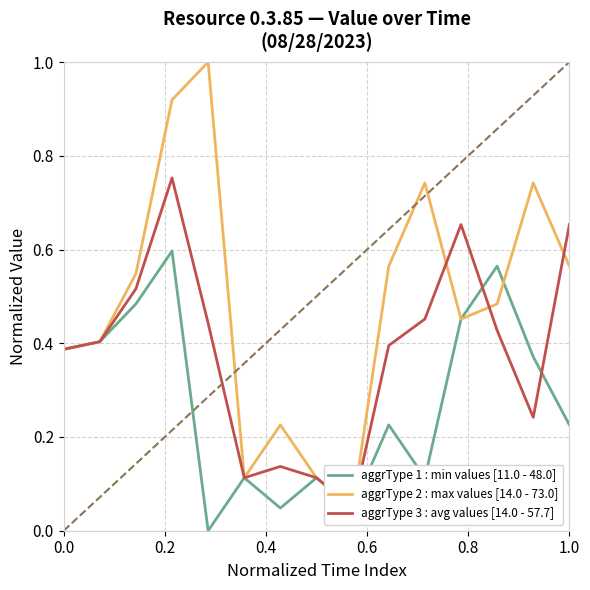

What is the difference between the maximum and minimum values in the aggrType 3 : avg values [14.0 - 57.7] series?

0.7